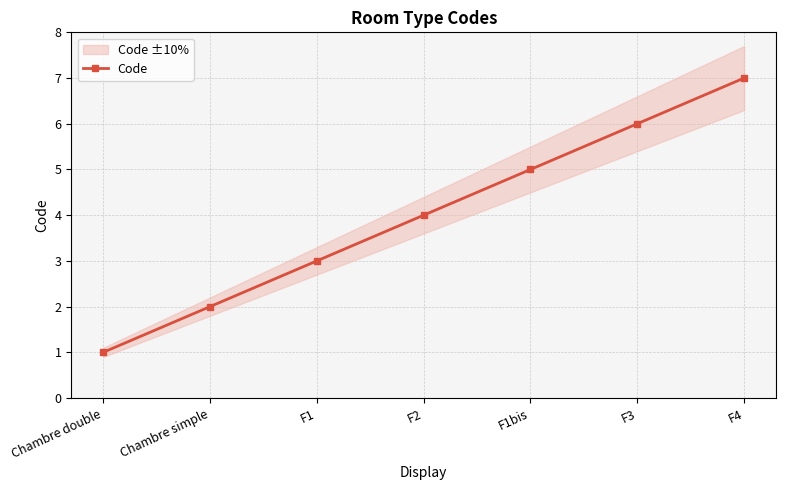

What is the label of the 6th point from the left?

F3